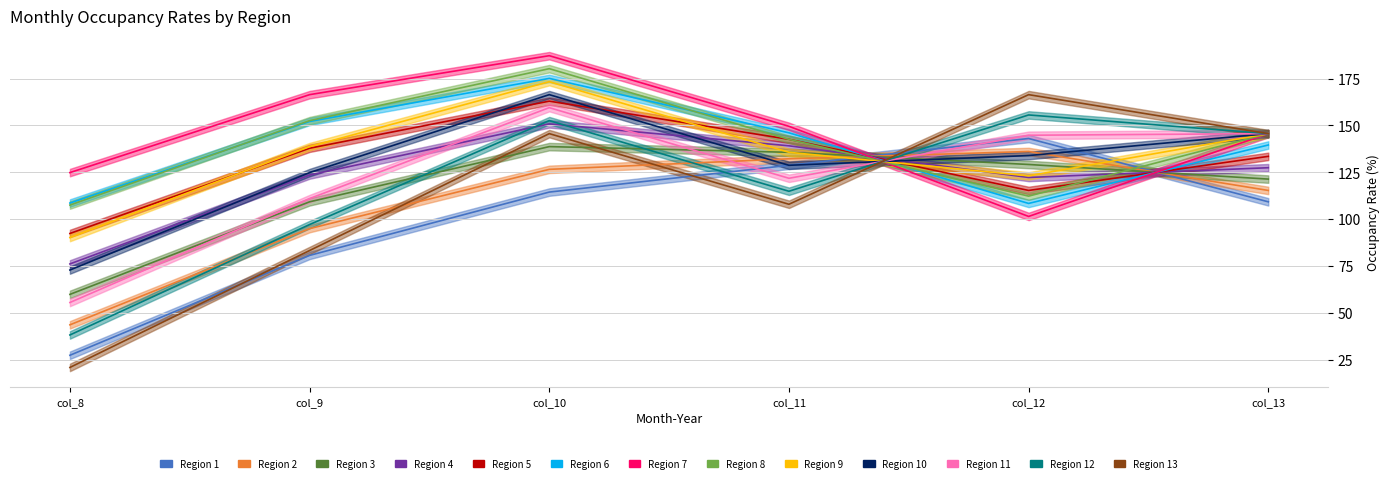

What is the value of the Row 0 point at the 4th from the left?

128.7